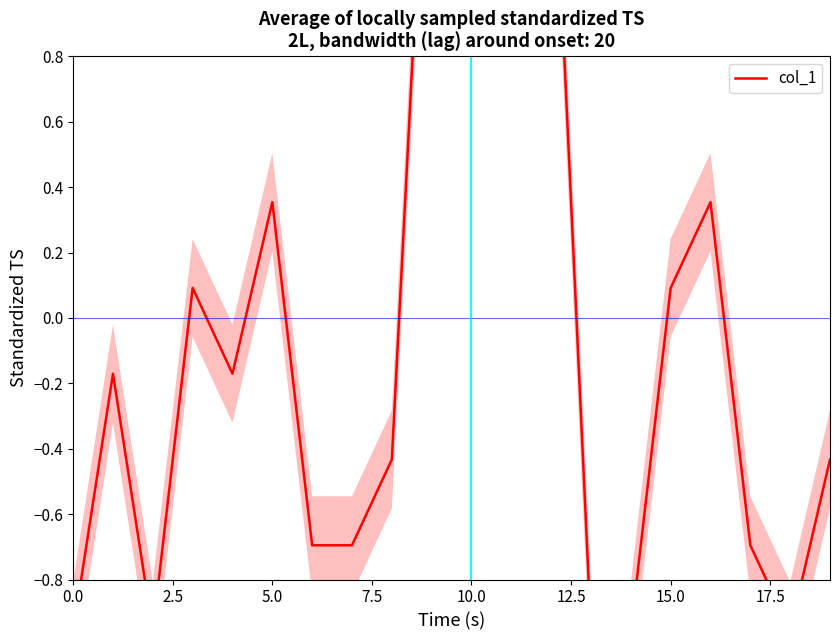

Count the number of categories in the chart.

20